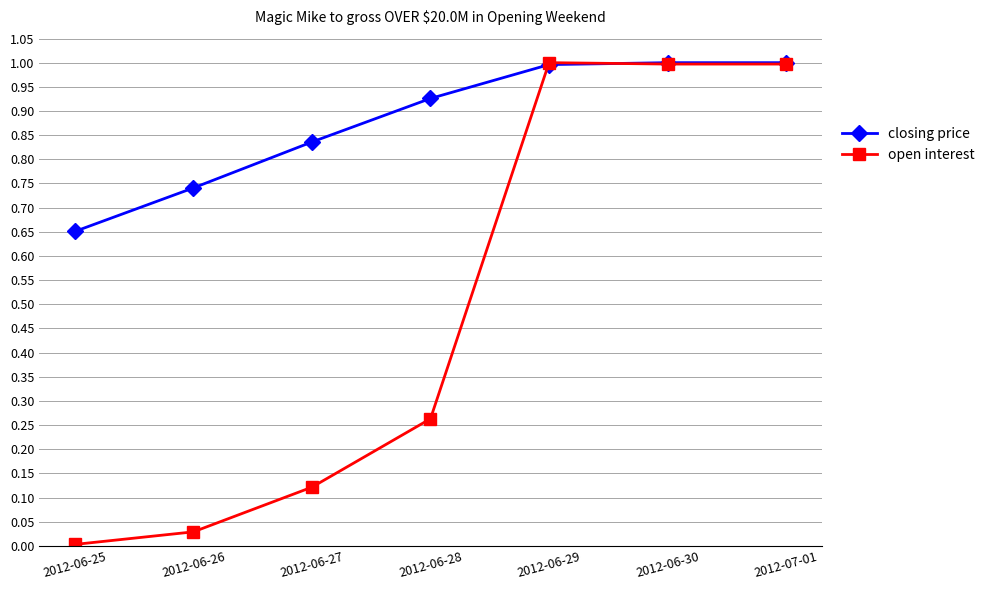

How many lines are shown in the chart?

2